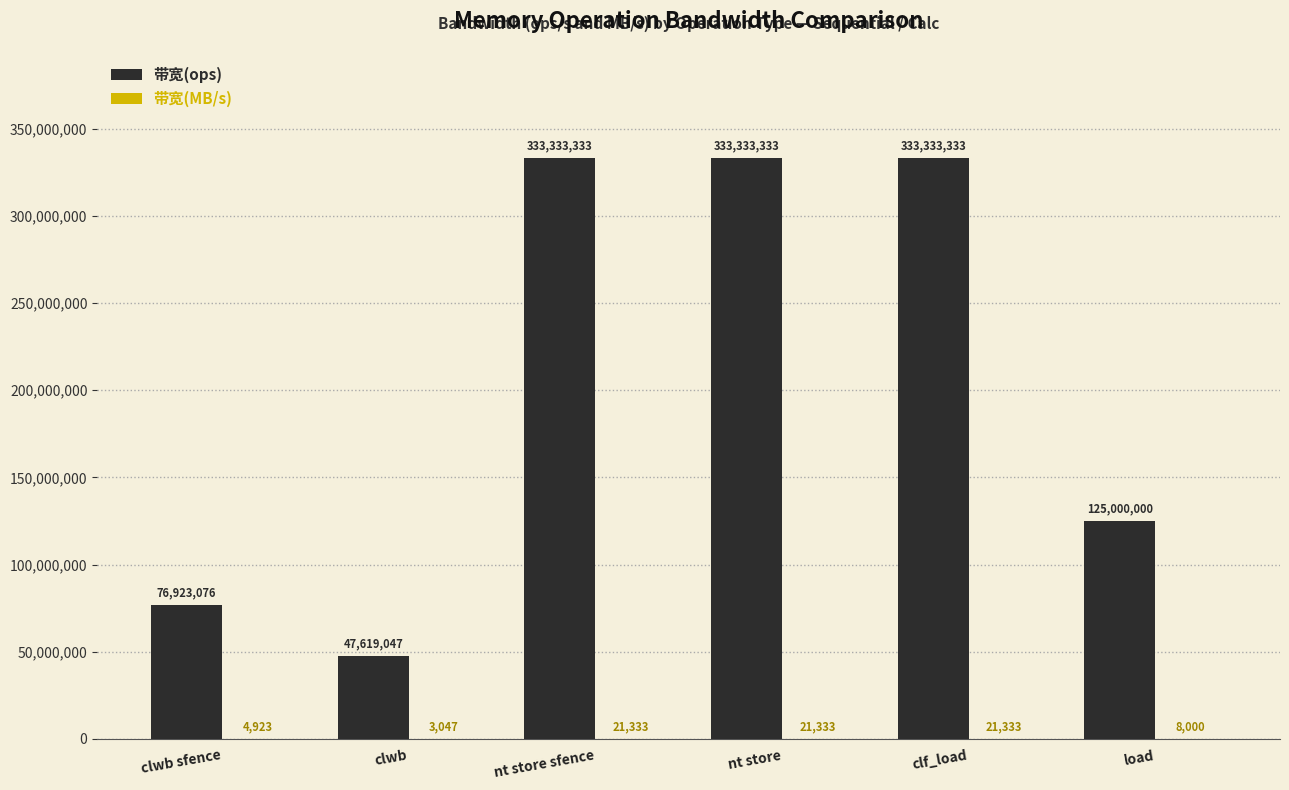

Between clwb sfence and load, which series saw the biggest shift?

带宽(ops)